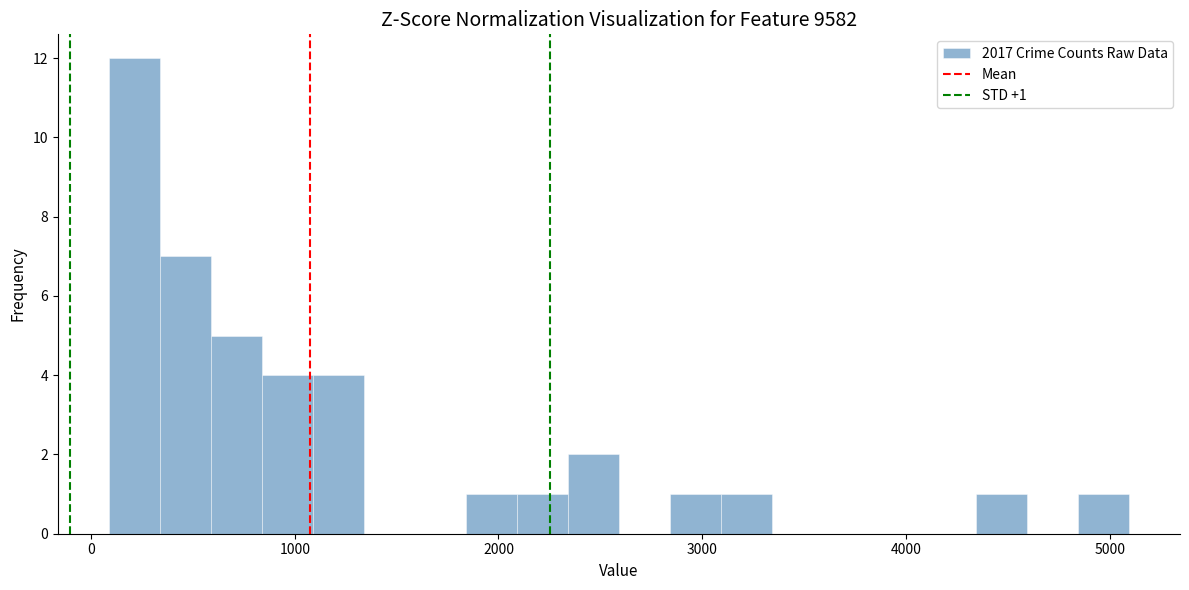

Around what value on the x-axis is the tallest bar? Give the approximate position of its centre, as read against the axis.

200